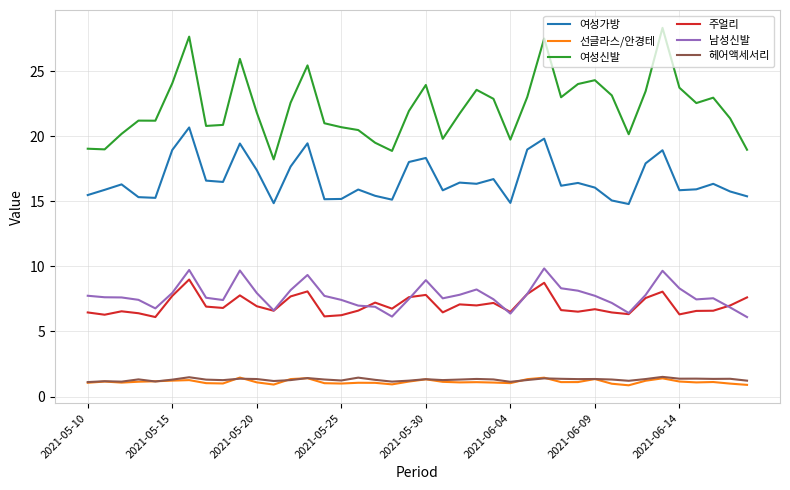

What is the greatest value displayed?

28.3